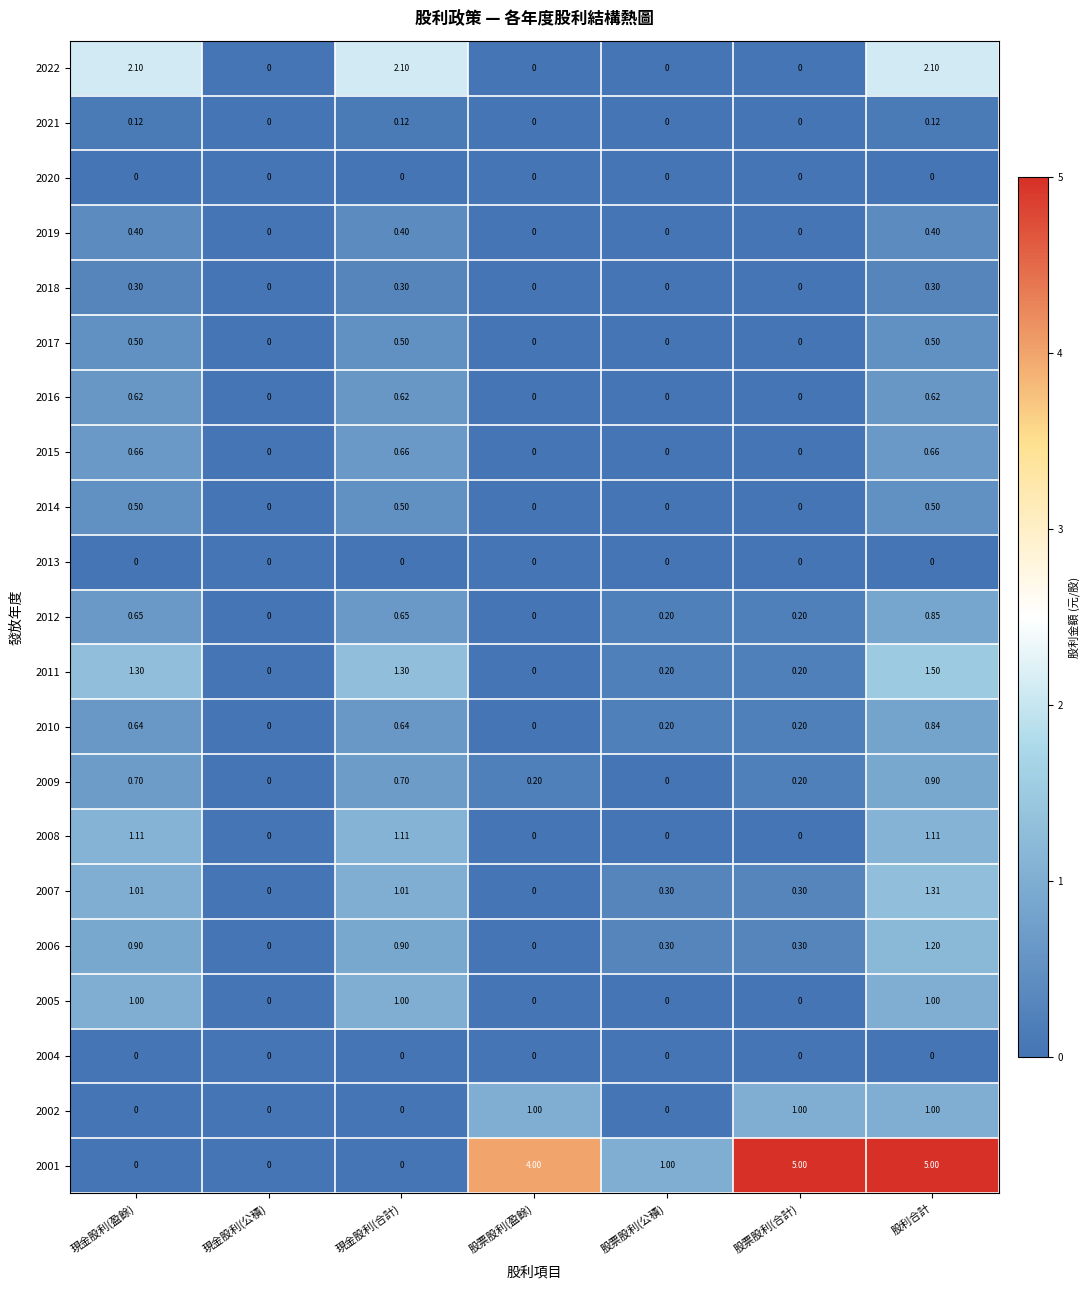

Count the number of categories in the chart.

7